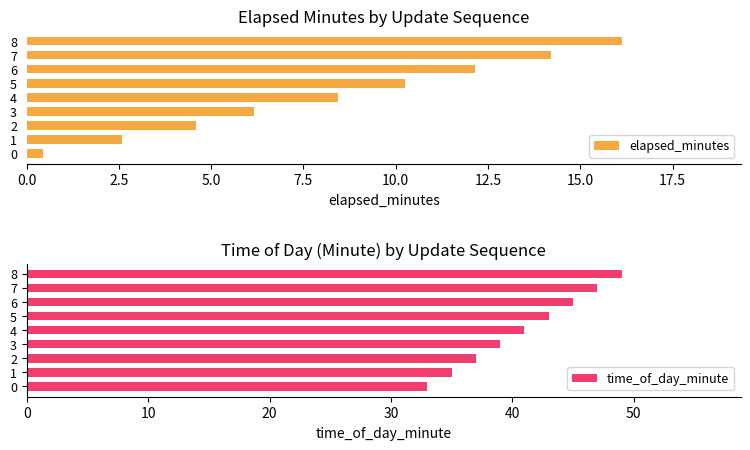

How many bars are there in each group?

2